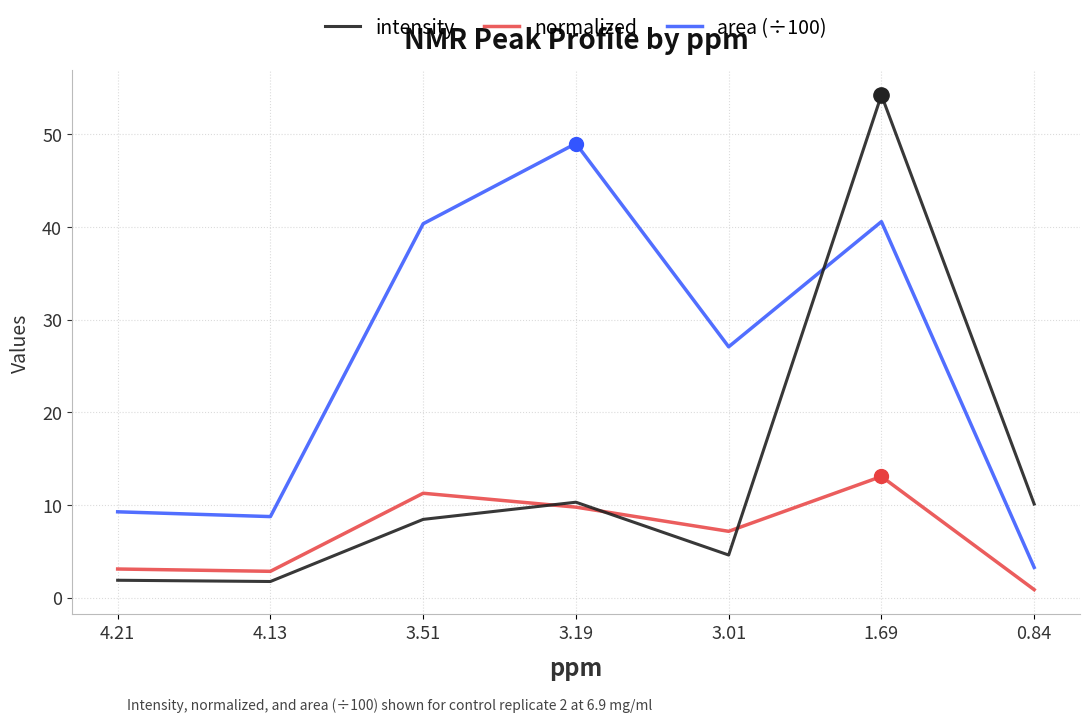

List the series in order of their peak value, highest first.

intensity, area (÷100), normalized